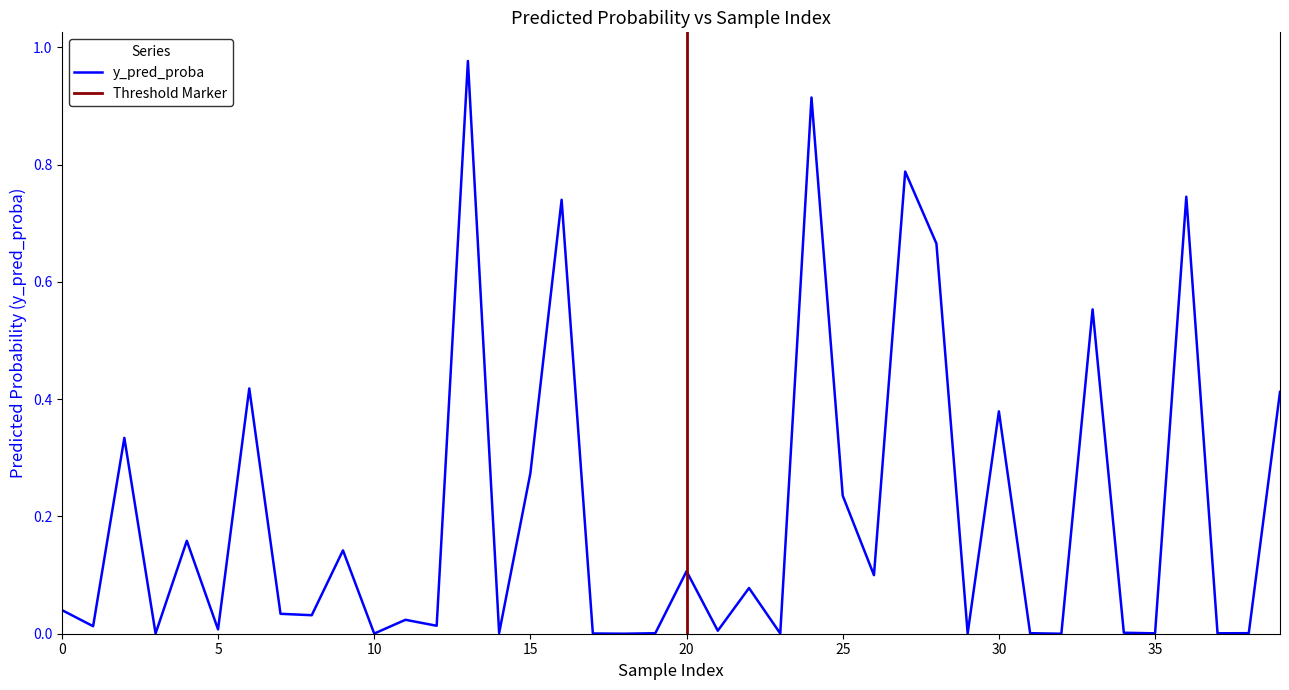

Which category has the highest value across all series?

13